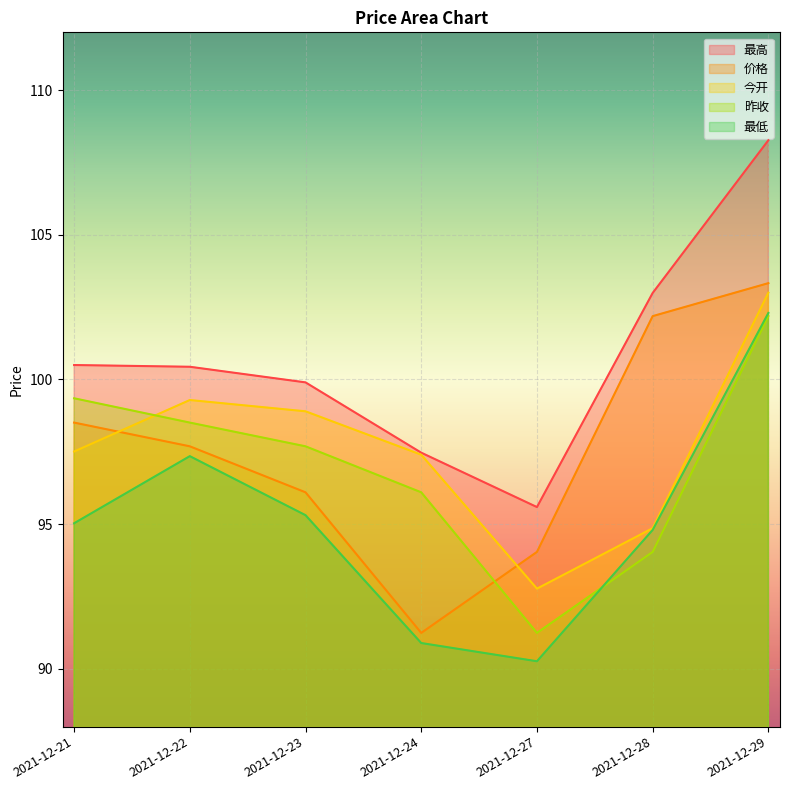

What is the value of the 昨收 point at the 2nd from the left?

98.5